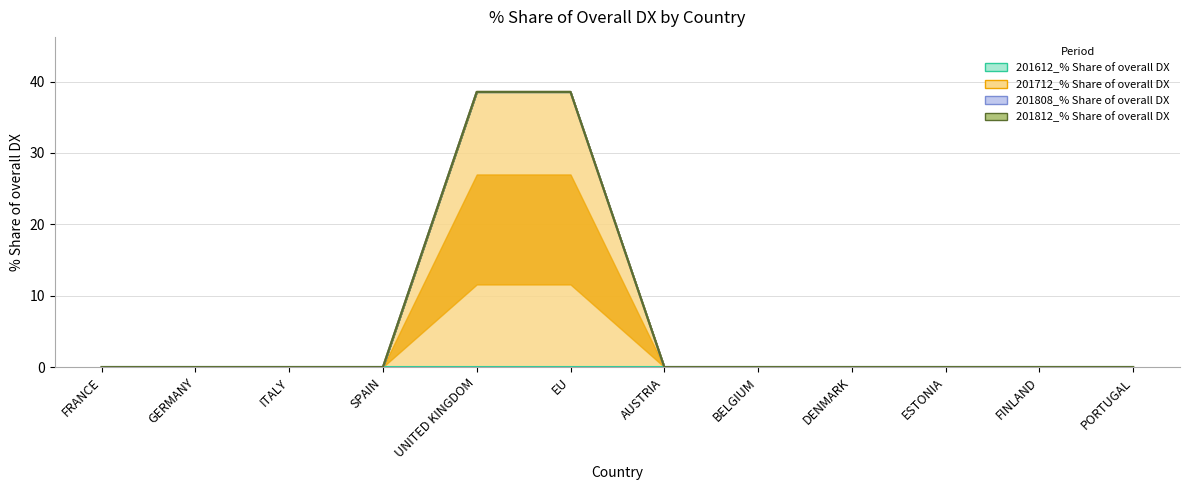

Between GERMANY and AUSTRIA, which series saw the biggest shift?

201612_% Share of overall DX